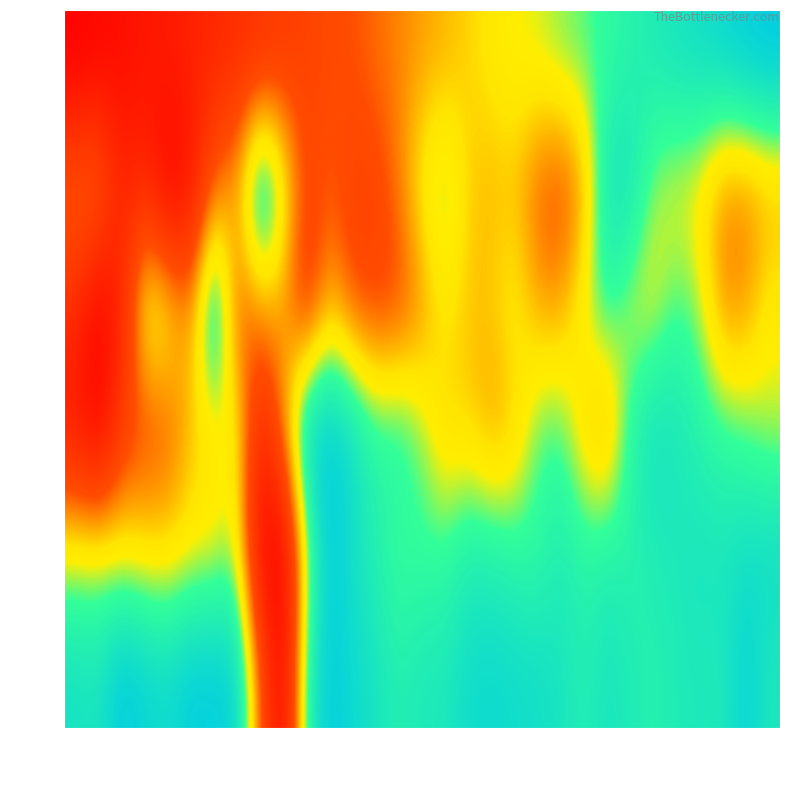

At which label does row_3 reach its minimum?

col_1